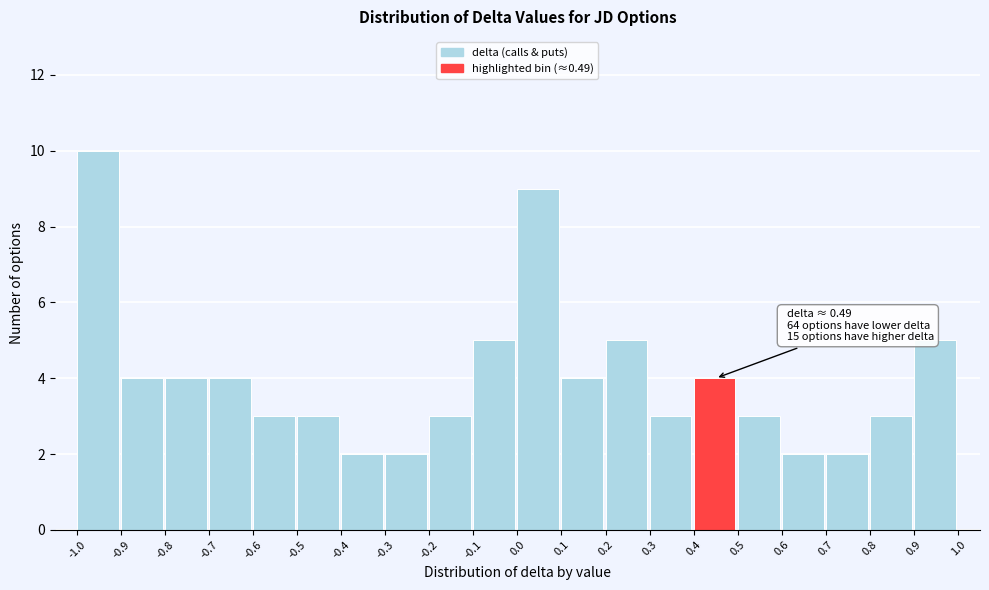

Which range on the x-axis has the tallest bar?

-1.0 to -0.9